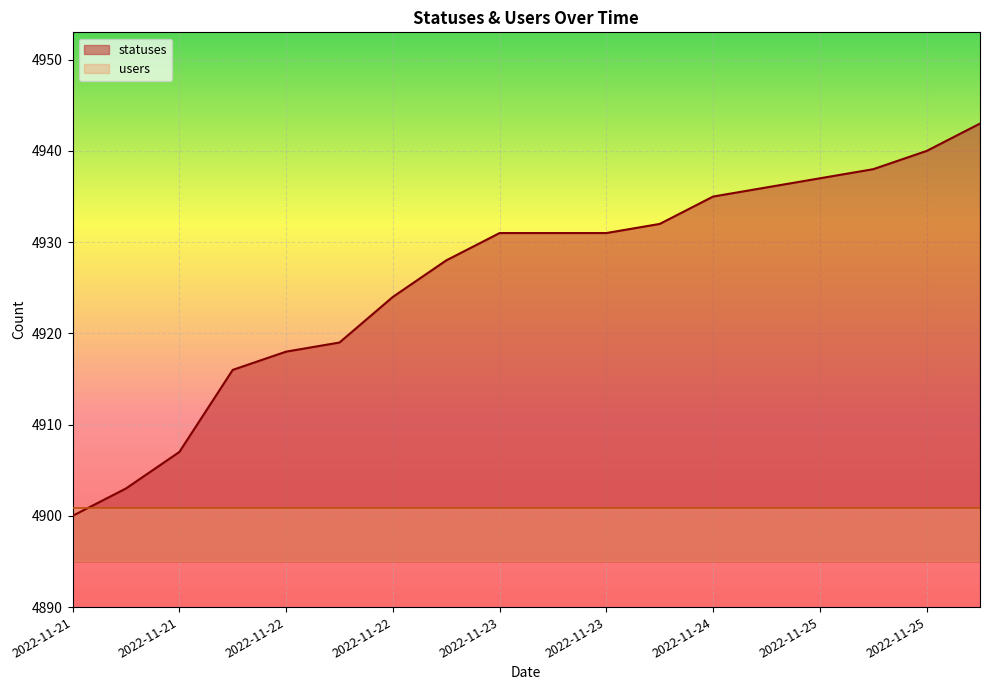

What is the sum of the values at 2022-11-23 and 2022-11-25?

9867